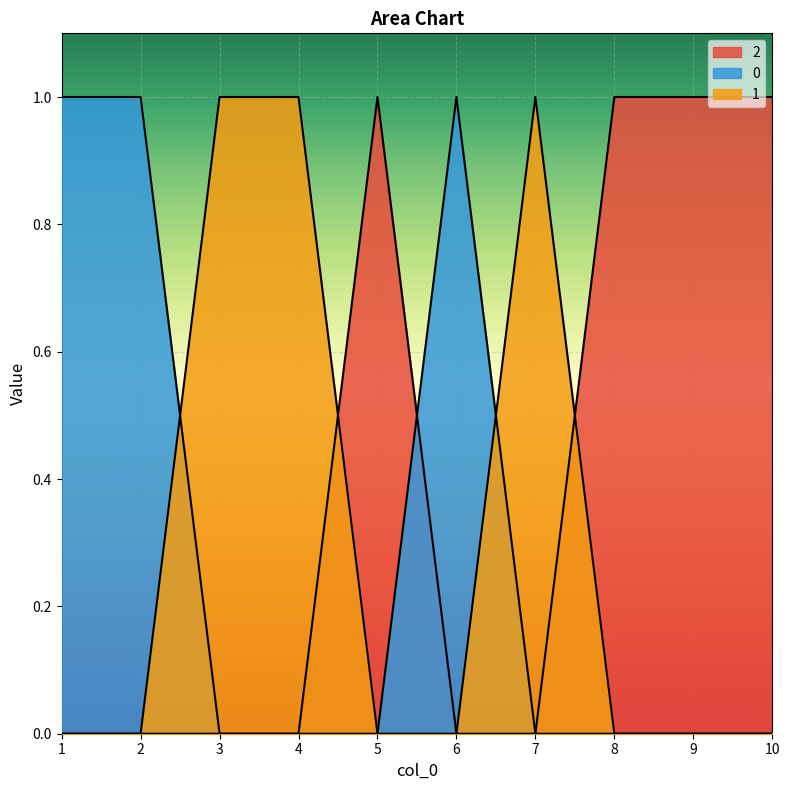

Reading left to right, extract all data points from this chart.

0: 1	1	0	0	0	1	0	0	0	0
1: 0	0	1	1	0	0	1	0	0	0
2: 0	0	0	0	1	0	0	1	1	1